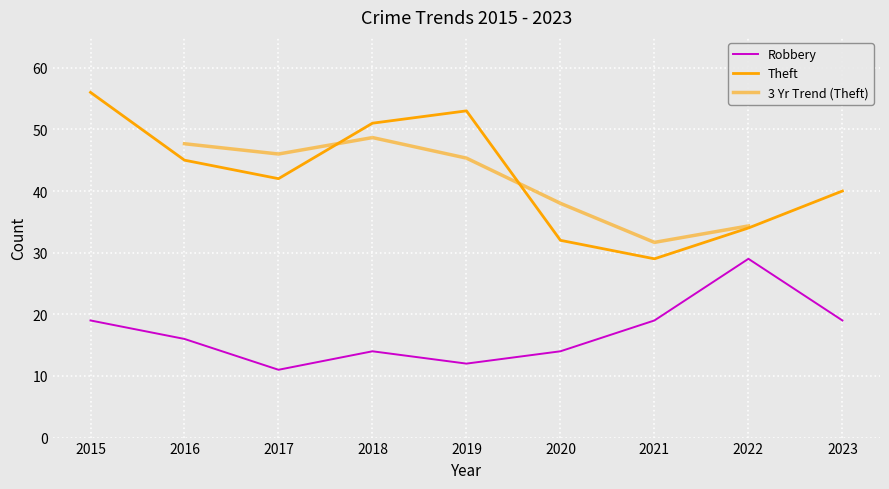

What is the sum of the Robbery values at 2015 and 2018?

33